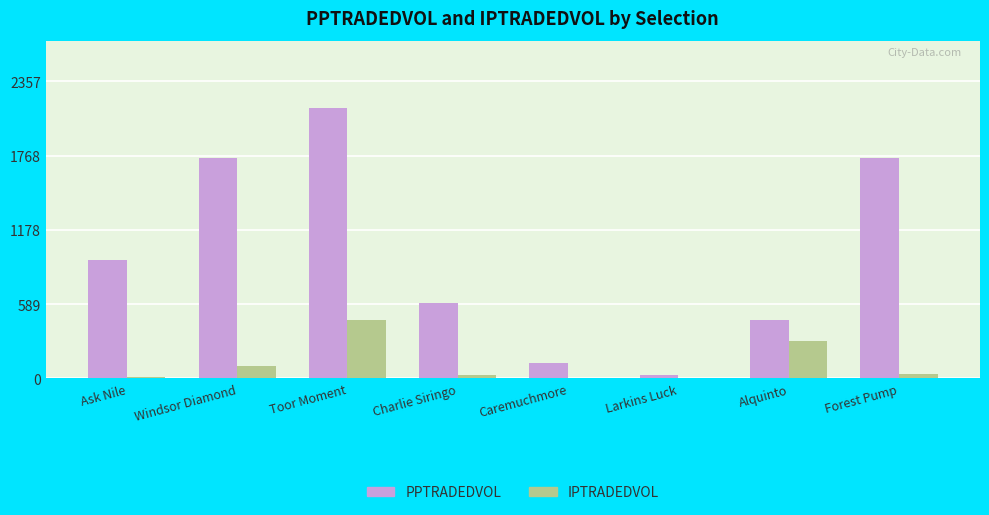

What is the approximate value of IPTRADEDVOL at Alquinto?

300.0